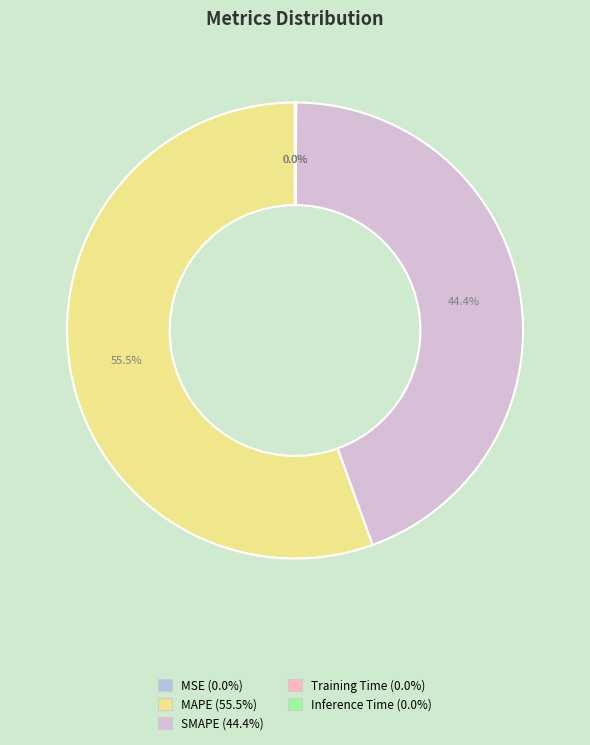

What percentage is NOT represented by SMAPE?

55.6%